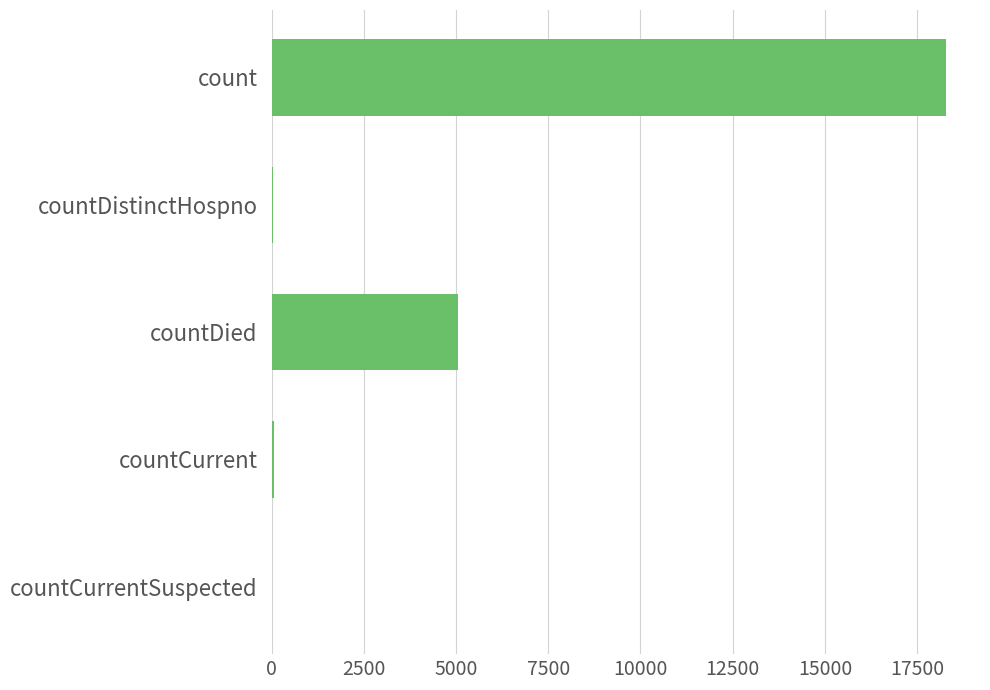

The chart shows a value of 5060 at countDied. True or false?

True